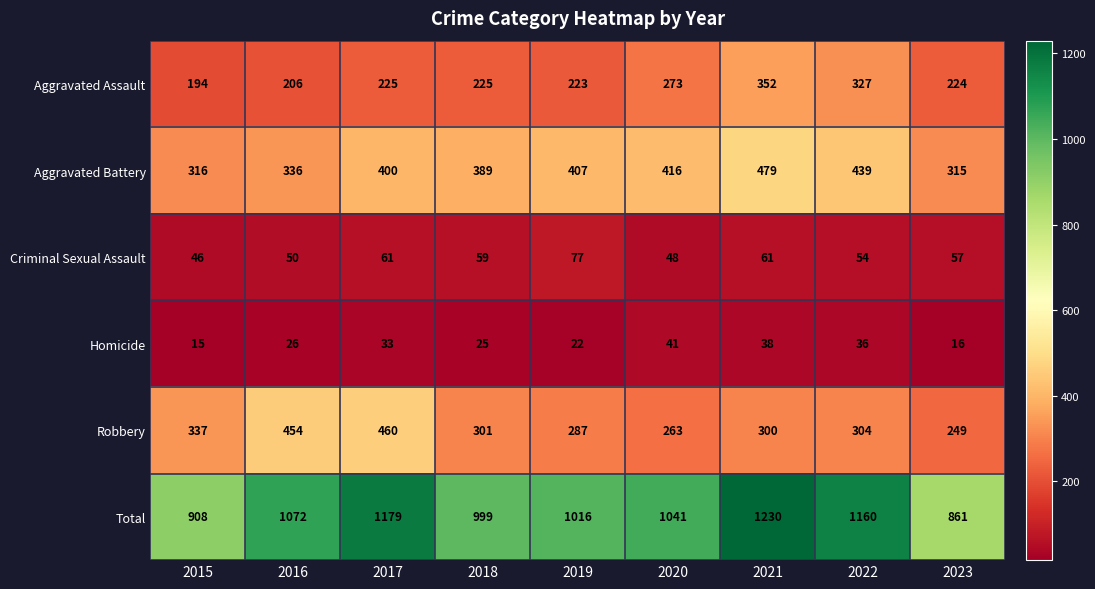

Which series changed the most between 2019 and 2020?

Aggravated Assault